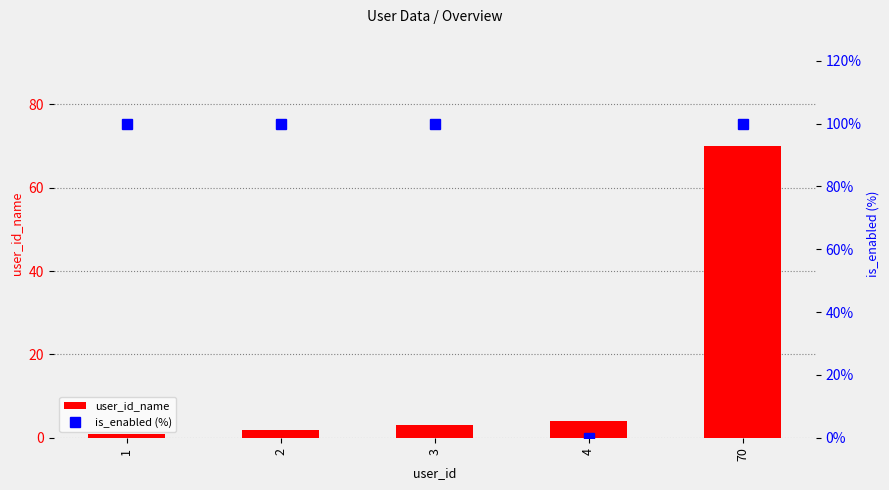

At which category does the chart reach its peak across all series?

1